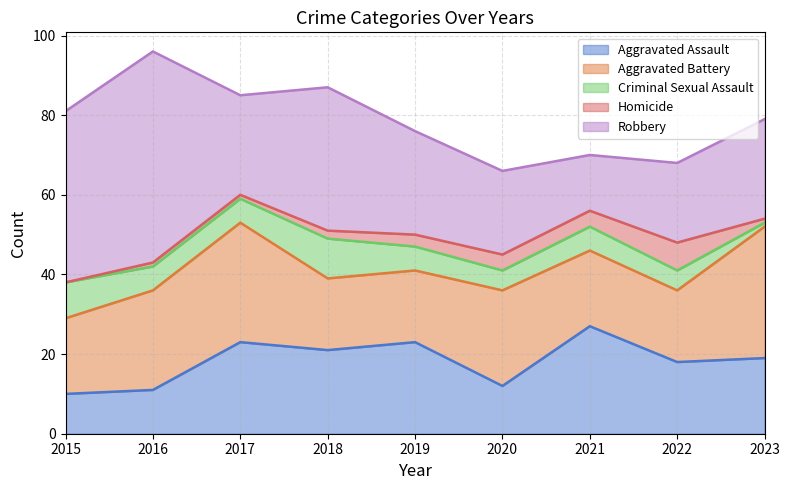

The Aggravated Battery series shows 30 at 2017. True or false?

True